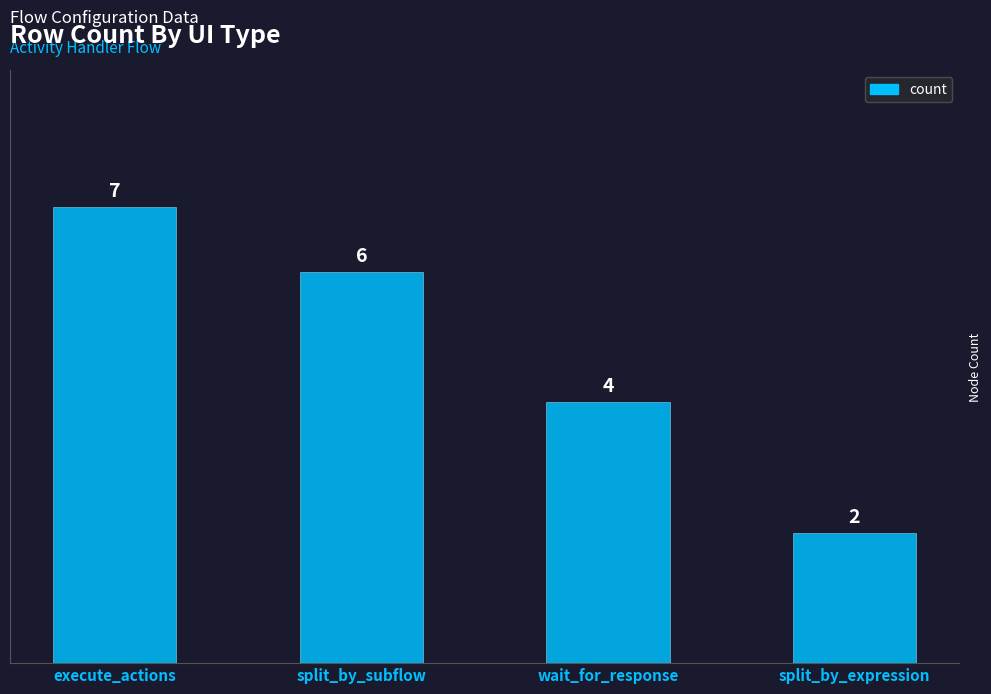

Are the bars grouped side by side (vs. stacked)?

No